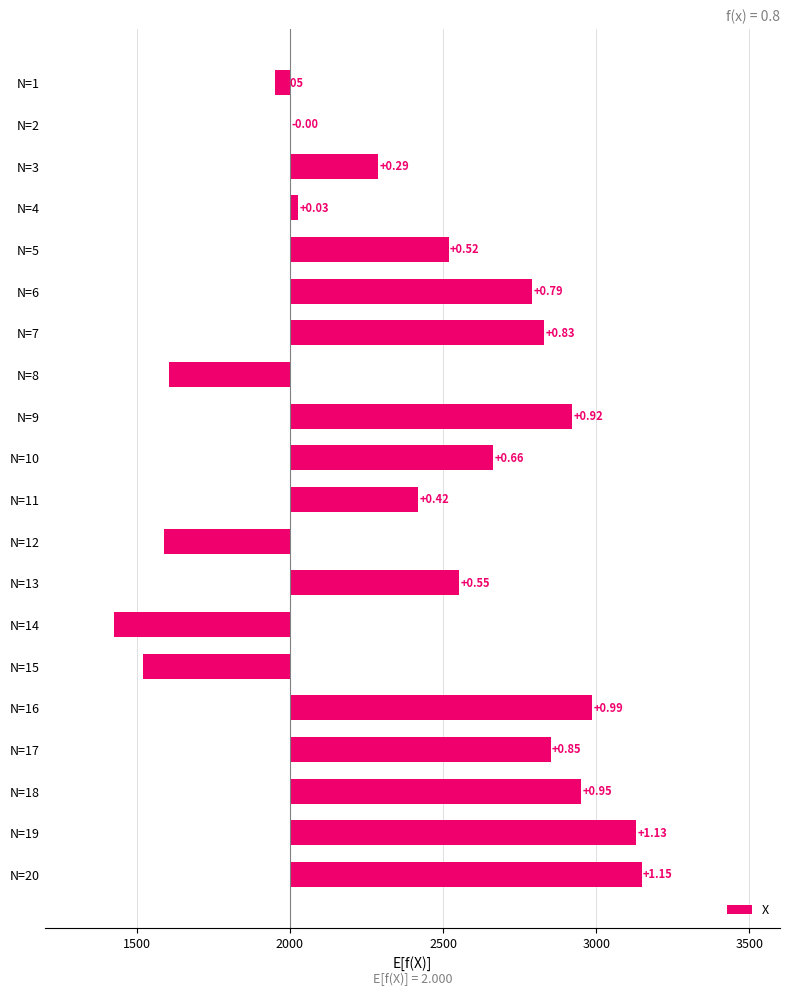

What is the minimum value shown in the chart?

-574